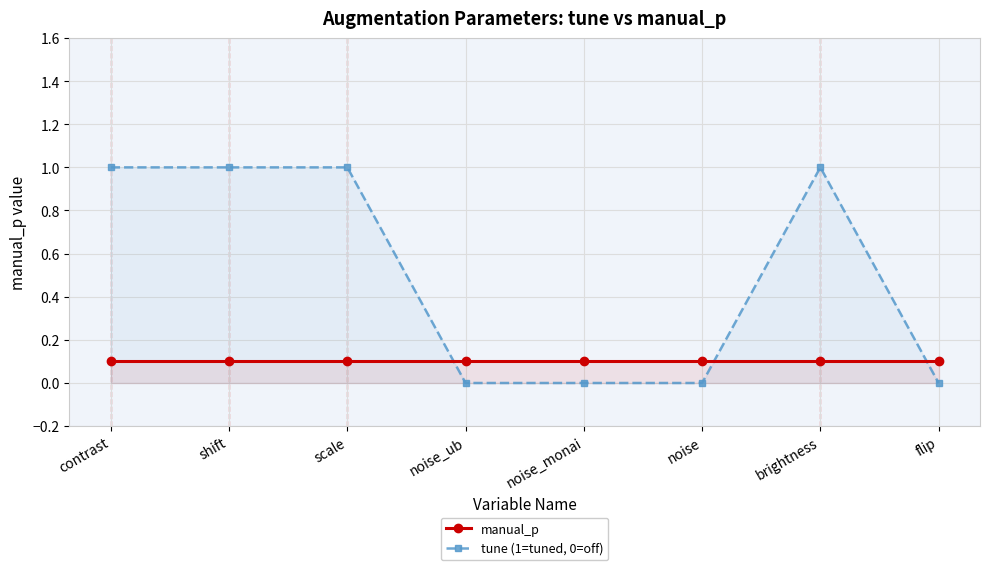

Reading left to right, list all the values displayed in this chart.

manual_p: contrast=0.1	shift=0.1	scale=0.1	noise_ub=0.1	noise_monai=0.1	noise=0.1	brightness=0.1	flip=0.1
tune (1=tuned, 0=off): contrast=1.0	shift=1.0	scale=1.0	noise_ub=0.0	noise_monai=0.0	noise=0.0	brightness=1.0	flip=0.0